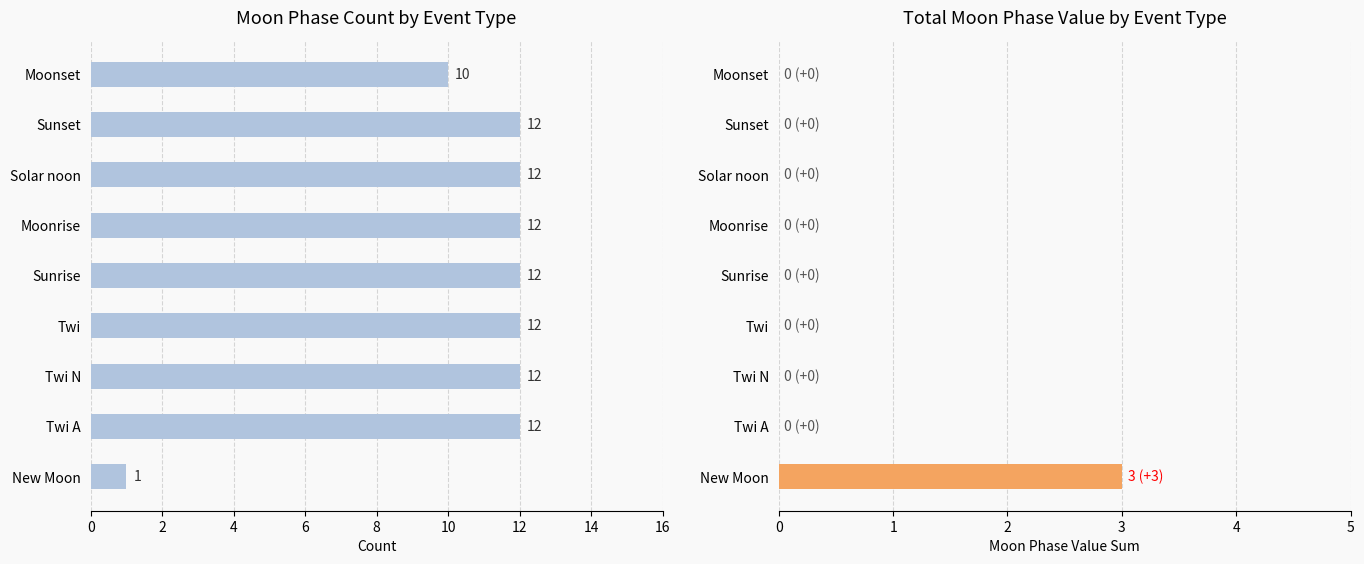

What is the value of the Event Count bar at the 4th from the left?

12